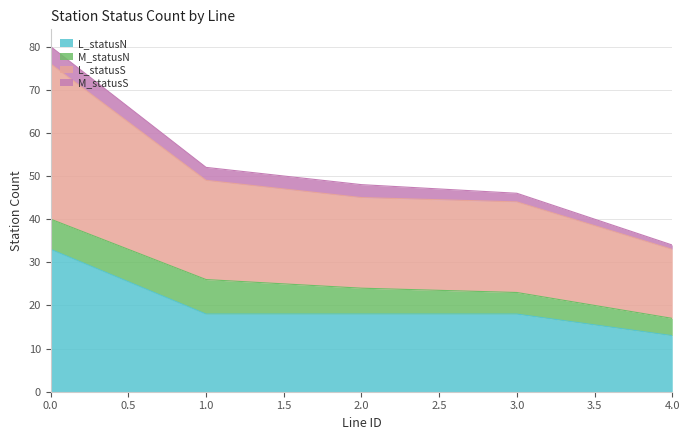

How many lines are shown in the chart?

4